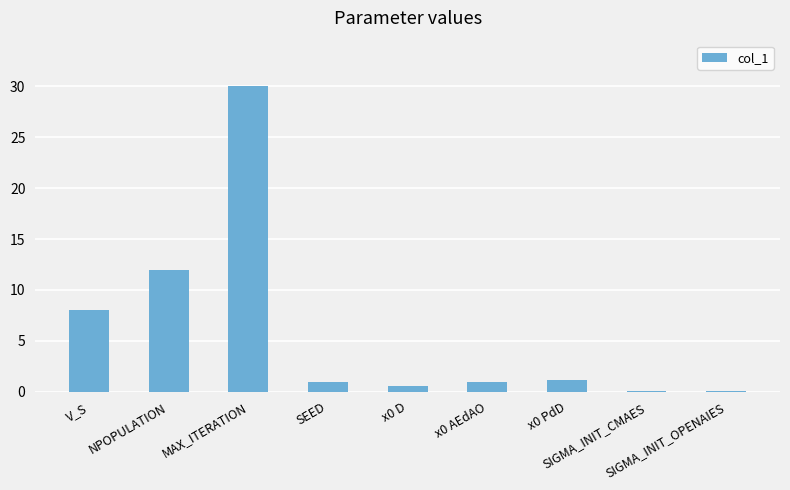

Are the bars grouped side by side (vs. stacked)?

No